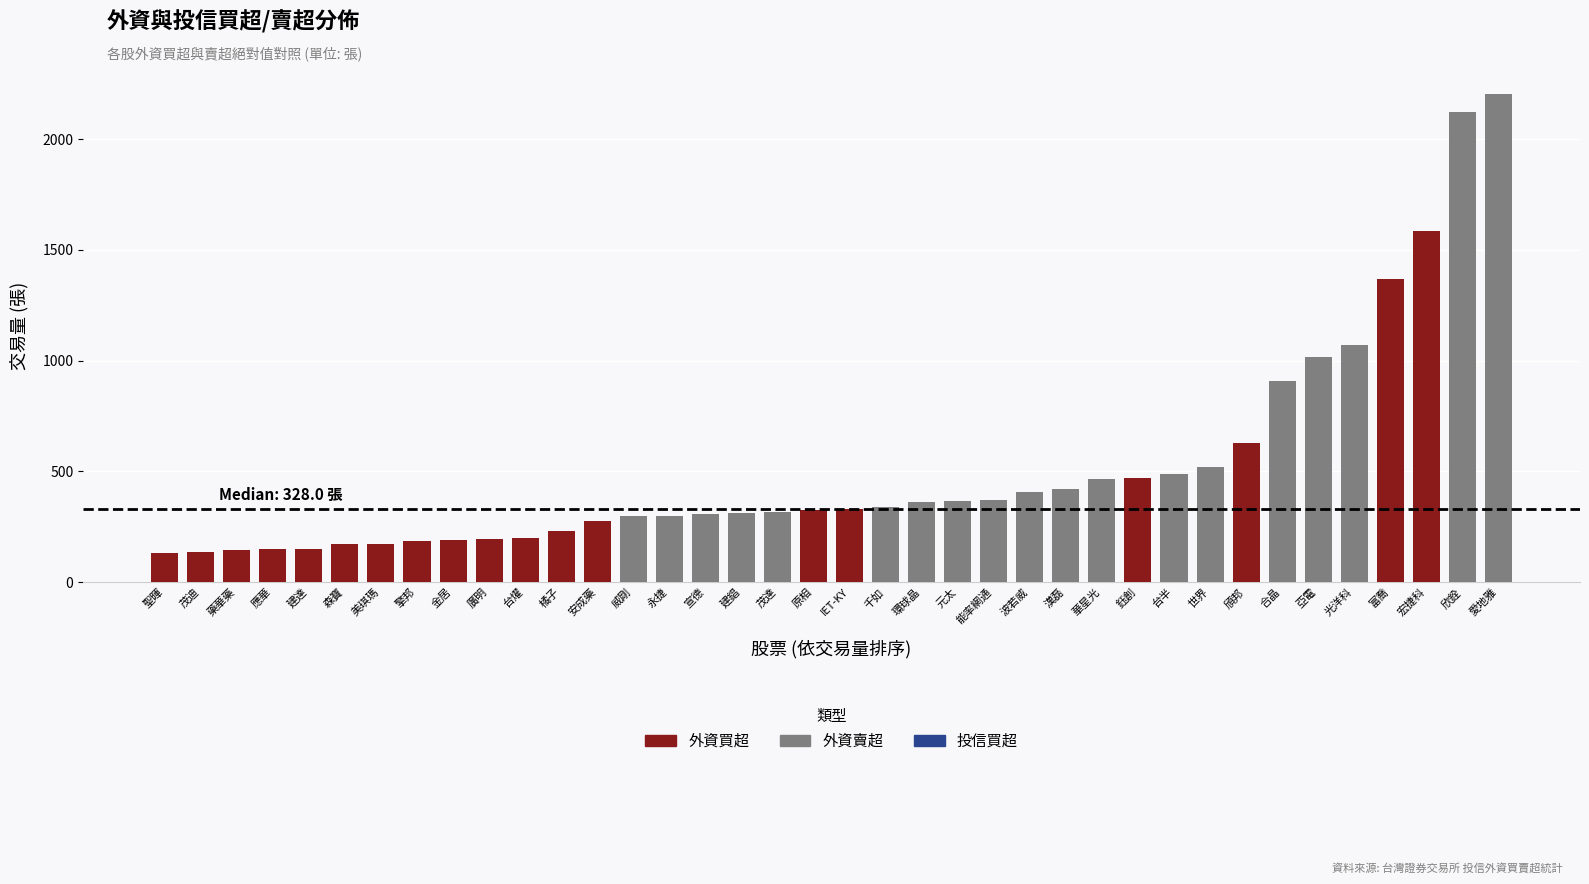

What is the label of the 7th bar from the left?

美琪瑪